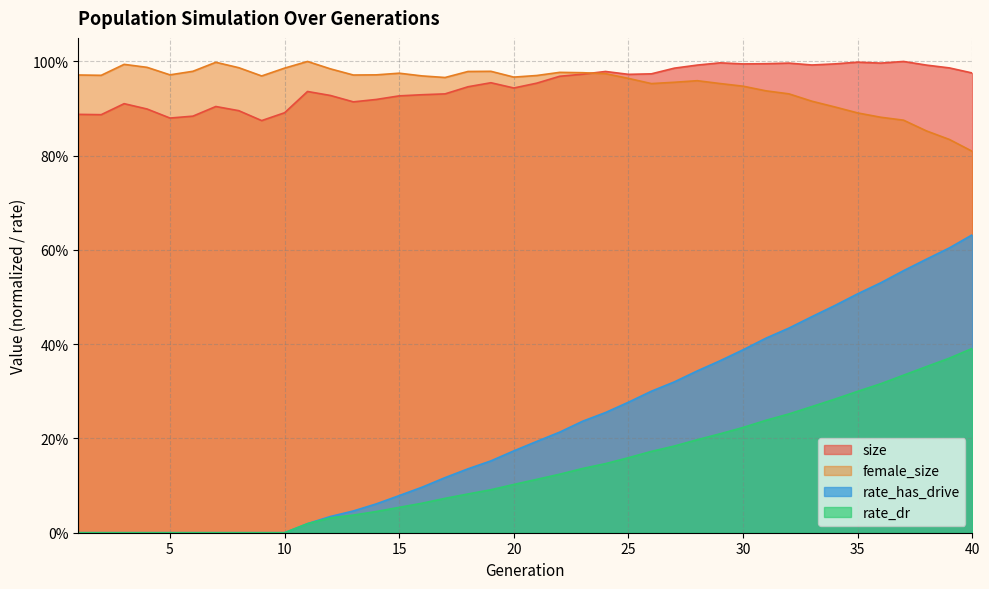

How many values in rate_dr are above zero?

30